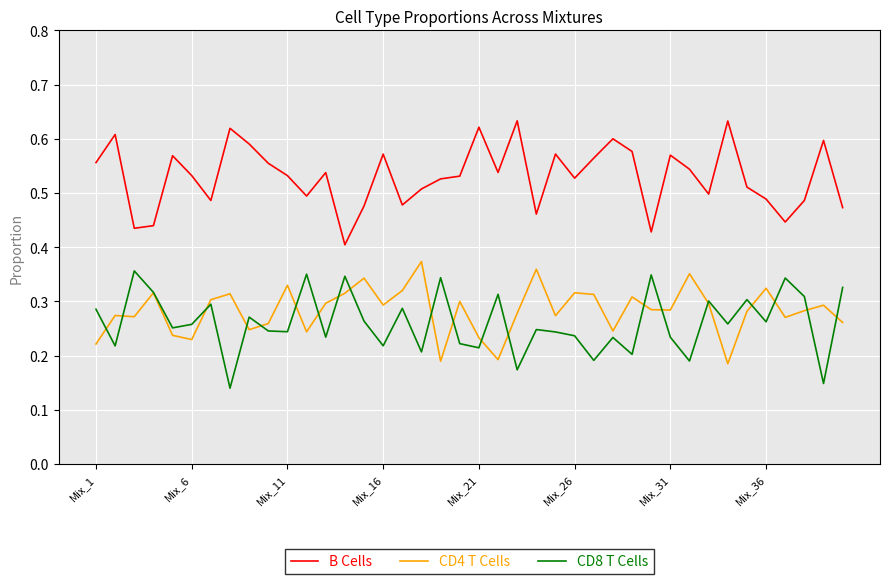

True or false: CD8 T Cells and B Cells intersect in this chart.

False